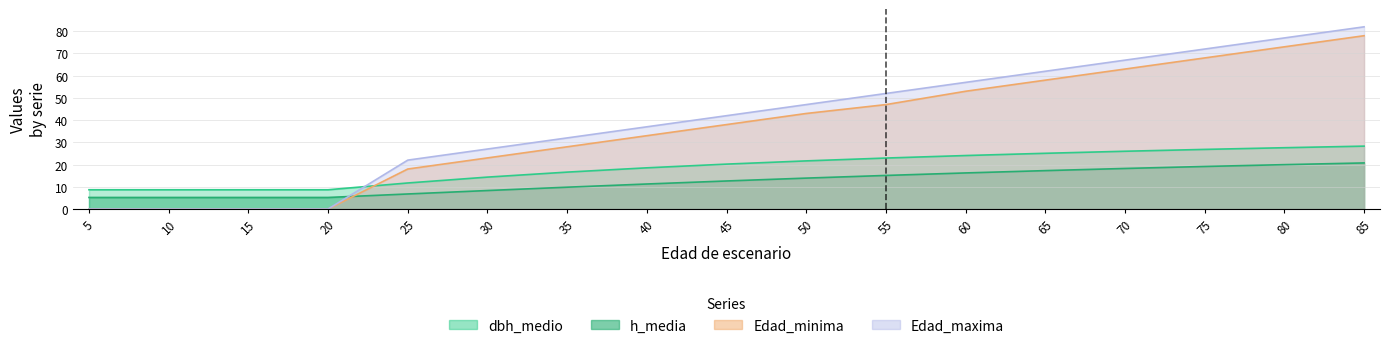

What is the highest value of the h_media series?

20.7